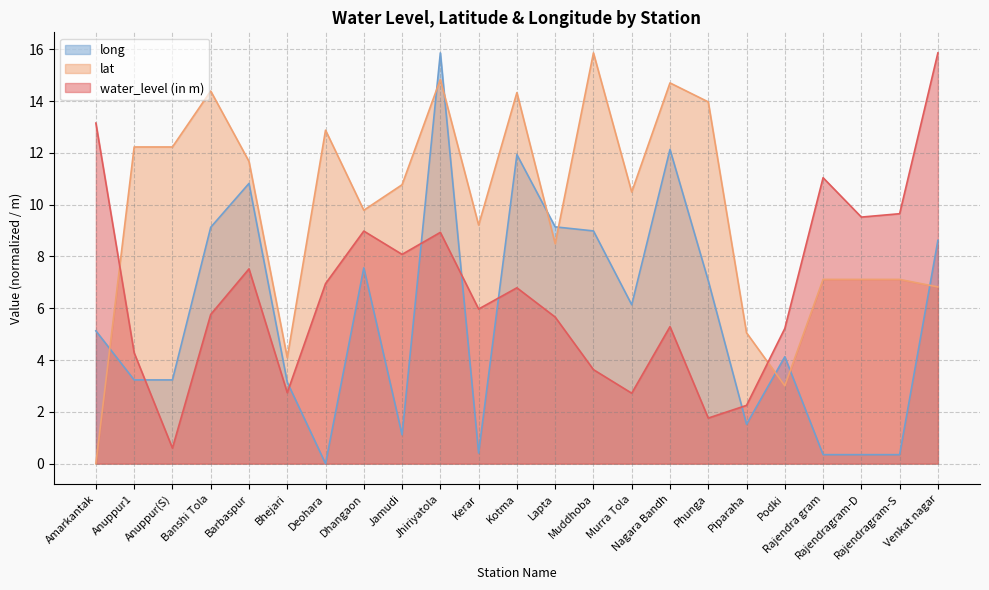

Reading left to right, transcribe all the data shown in this chart.

water_level (in m): Amarkantak=13.2	Anuppur1=4.3	Anuppur(S)=0.6	Banshi Tola=5.8	Barbaspur=7.5	Bhejari=2.7	Deohara=7.0	Dhangaon=9.0	Jamudi=8.1	Jhiriyatola=8.9	Kerar=6.0	Kotma=6.8	Lapta=5.7	Muddhoba=3.6	Murra Tola=2.7	Nagara Bandh=5.3	Phunga=1.8	Piparaha=2.2	Podki=5.2	Rajendra gram=11.0	Rajendragram-D=9.5	Rajendragram-S=9.7	Venkat nagar=15.9
lat: Amarkantak=0.0	Anuppur1=12.2	Anuppur(S)=12.2	Banshi Tola=14.4	Barbaspur=11.7	Bhejari=4.1	Deohara=12.9	Dhangaon=9.8	Jamudi=10.8	Jhiriyatola=14.8	Kerar=9.2	Kotma=14.3	Lapta=8.5	Muddhoba=15.9	Murra Tola=10.5	Nagara Bandh=14.7	Phunga=14.0	Piparaha=5.1	Podki=3.0	Rajendra gram=7.1	Rajendragram-D=7.1	Rajendragram-S=7.1	Venkat nagar=6.8
long: Amarkantak=5.1	Anuppur1=3.2	Anuppur(S)=3.2	Banshi Tola=9.1	Barbaspur=10.8	Bhejari=3.1	Deohara=0.0	Dhangaon=7.6	Jamudi=1.1	Jhiriyatola=15.9	Kerar=0.4	Kotma=11.9	Lapta=9.1	Muddhoba=9.0	Murra Tola=6.1	Nagara Bandh=12.1	Phunga=7.1	Piparaha=1.5	Podki=4.1	Rajendra gram=0.3	Rajendragram-D=0.3	Rajendragram-S=0.3	Venkat nagar=8.6